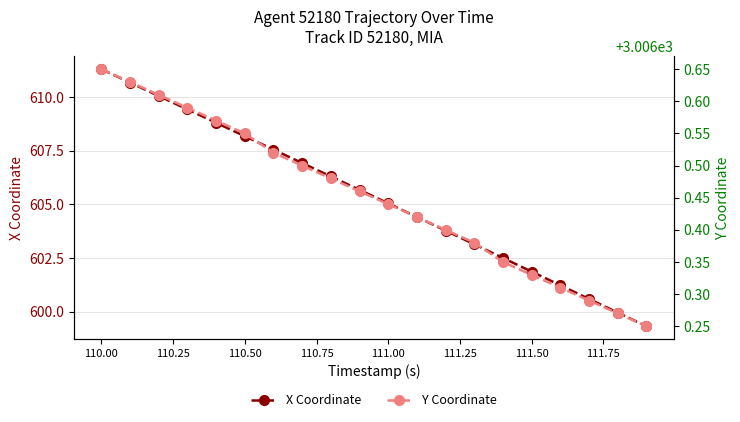

True or false: X Coordinate and Y Coordinate cross at least once.

False